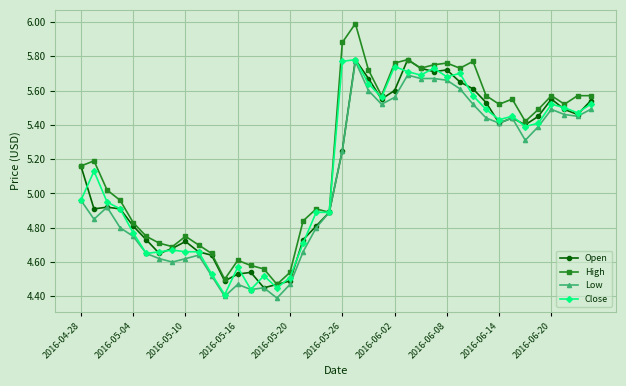

Which series has the widest spread of values?

High